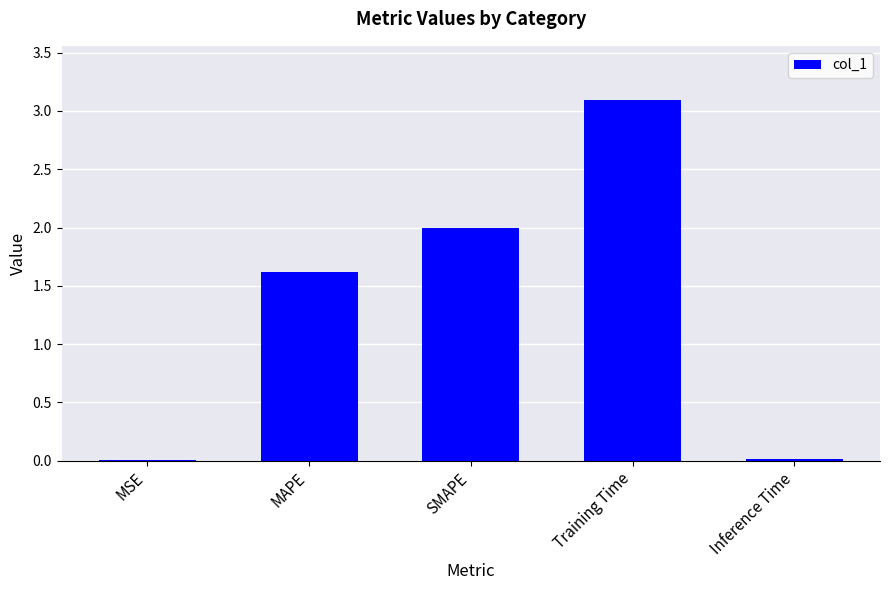

Between MSE and MAPE, which is larger?

MAPE